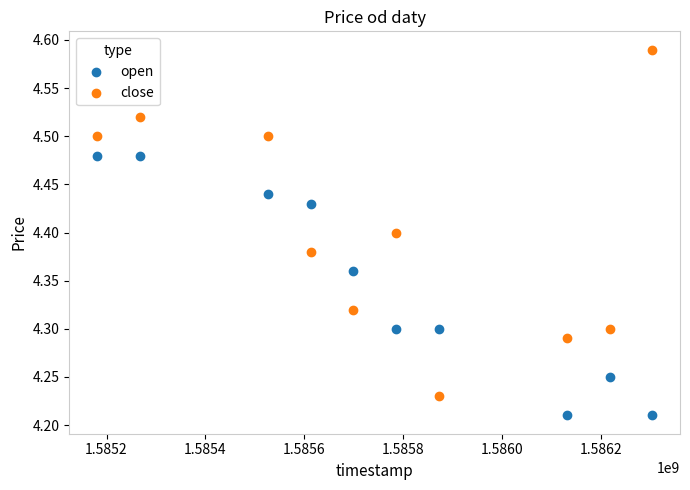

What are all the series names shown in the legend?

open, close